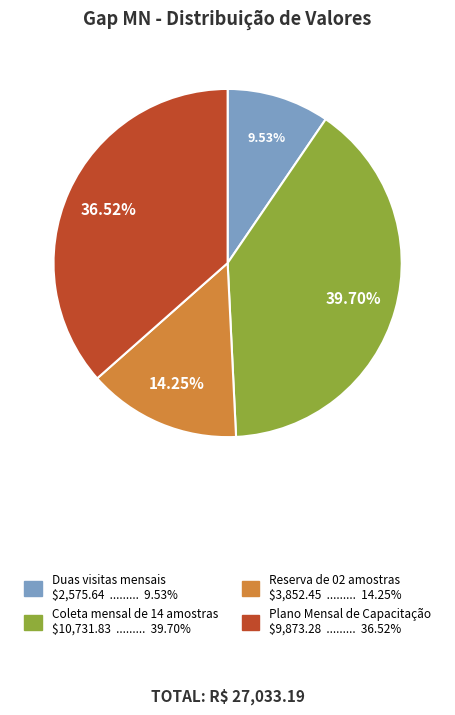

What is the largest slice in the pie chart?

Coleta mensal de 14 amostras